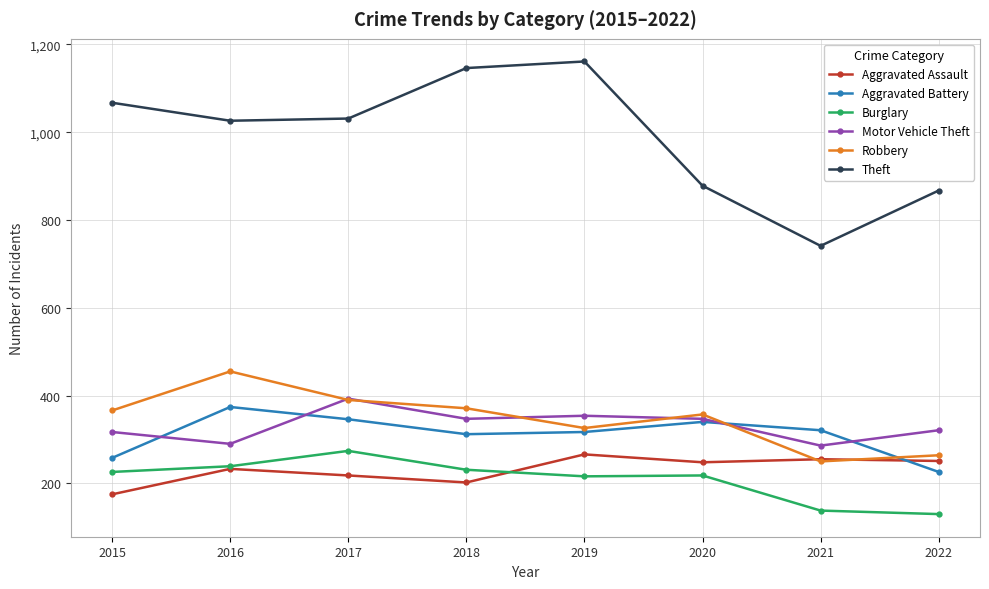

What is the total value across all series at 2015?

2409